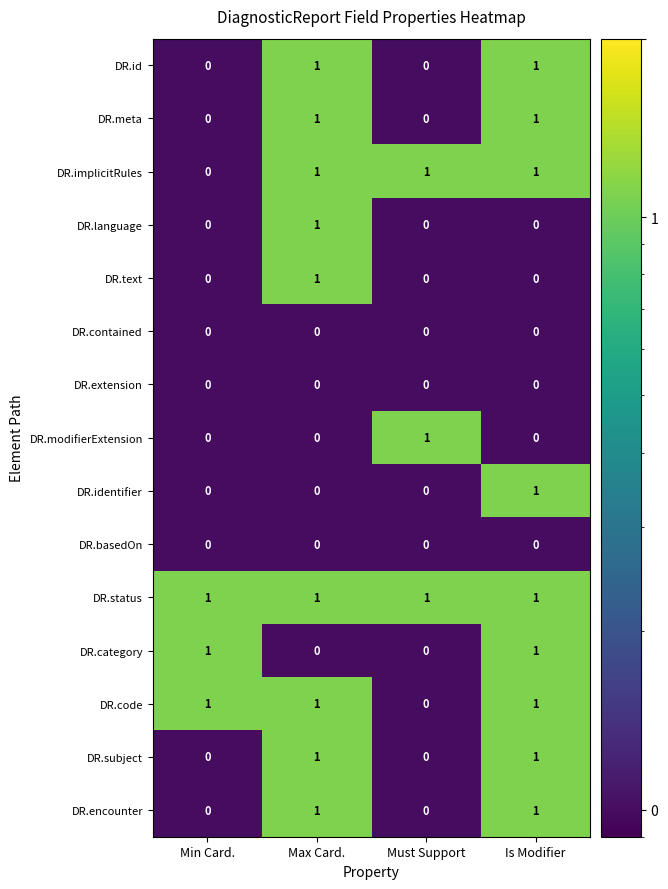

What is the total value across all series at Is Modifier?

9